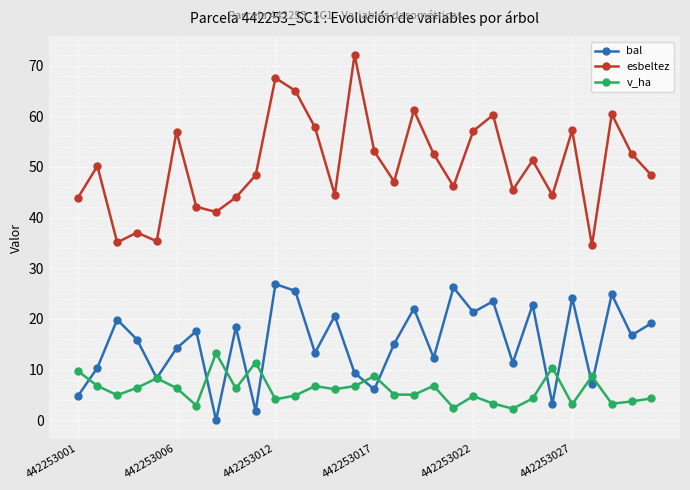

How many values in bal are above zero?

29